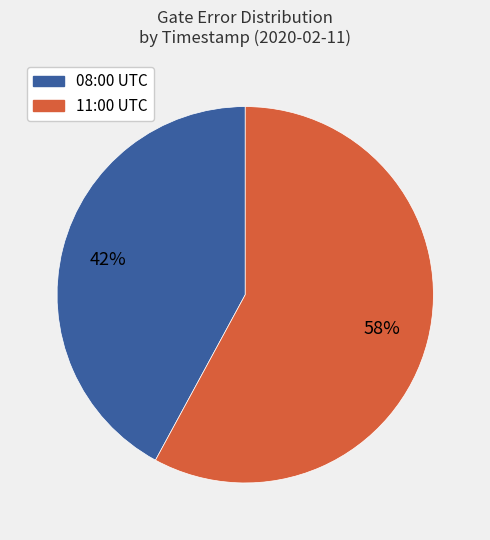

Does any single category account for the majority?

Yes